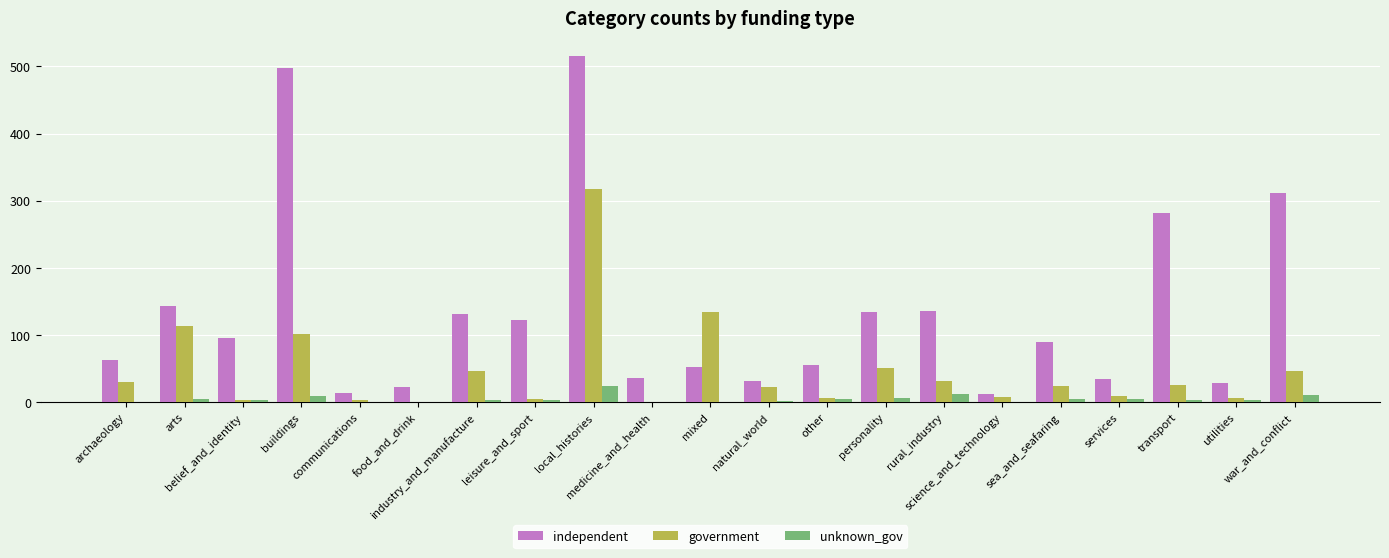

What is the sum of all government values?

992